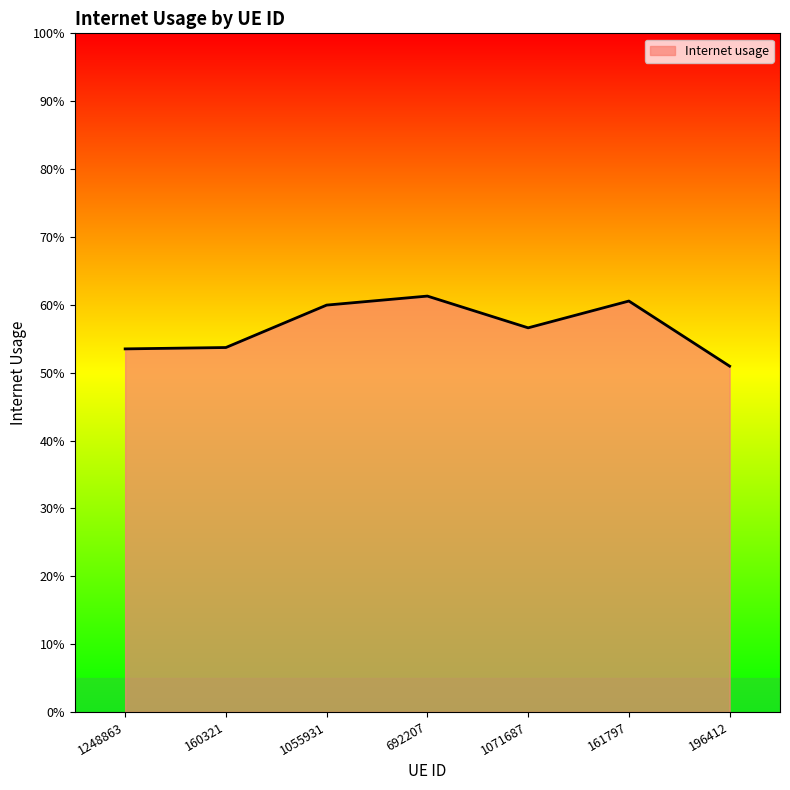

What is the average value?

0.6